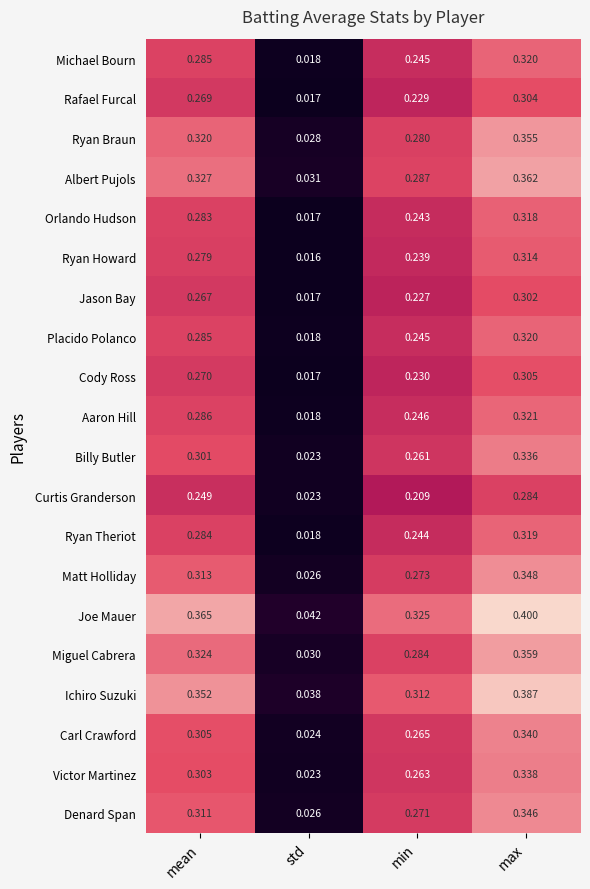

Is the value of Ryan Braun at mean greater than the value of Rafael Furcal at std?

Yes